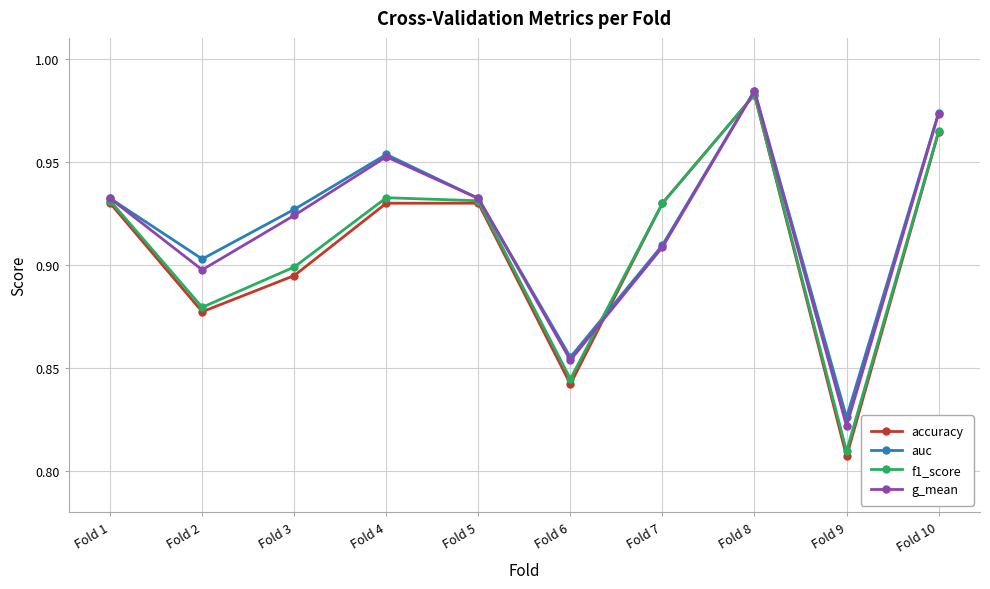

Which series has the largest range (max minus min)?

accuracy